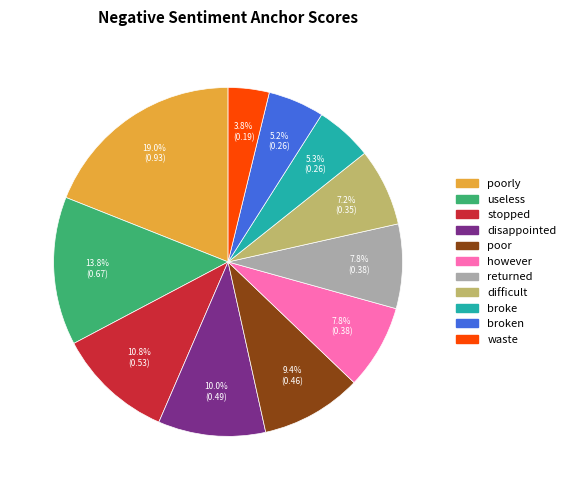

Does any single category account for the majority?

No